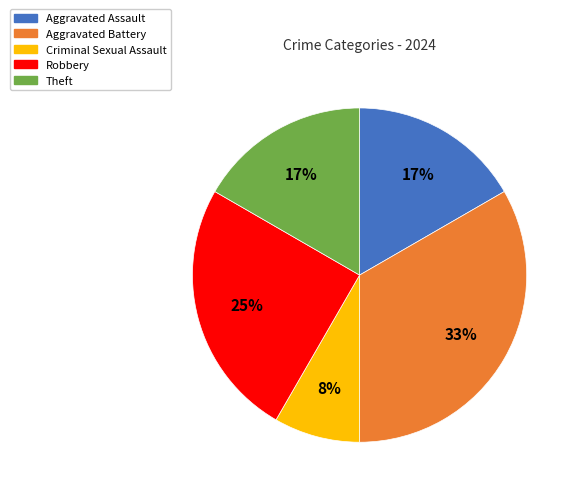

Is there a majority slice in this chart?

No